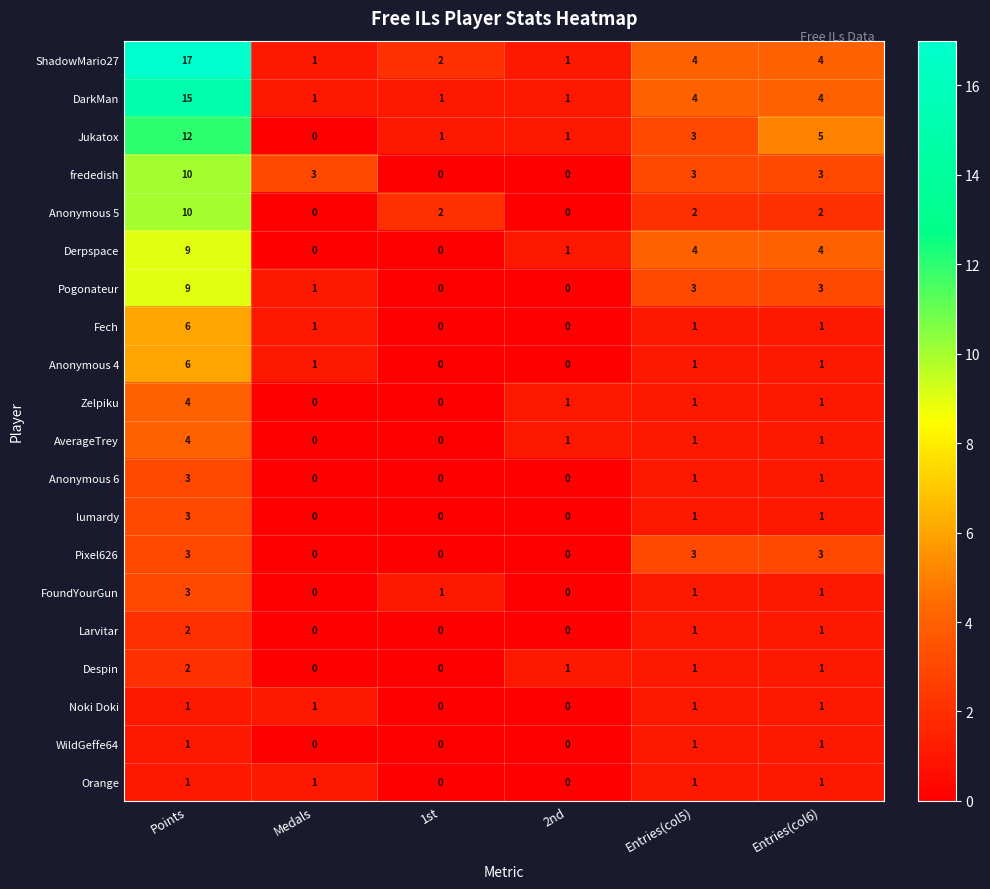

Is it true that lumardy equals 1 at Points?

False